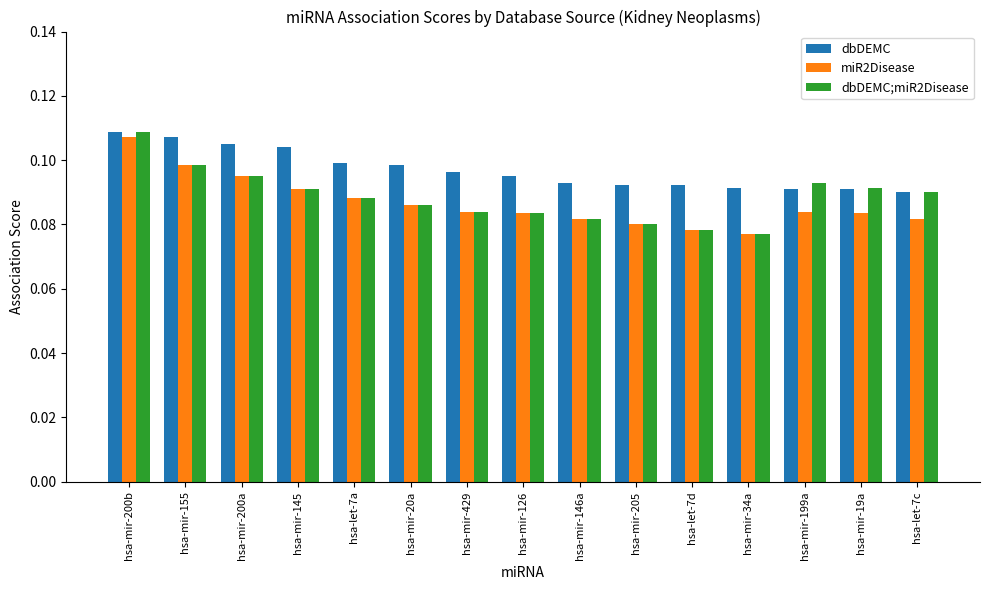

Where is miR2Disease nearest to the value 0?

hsa-mir-34a